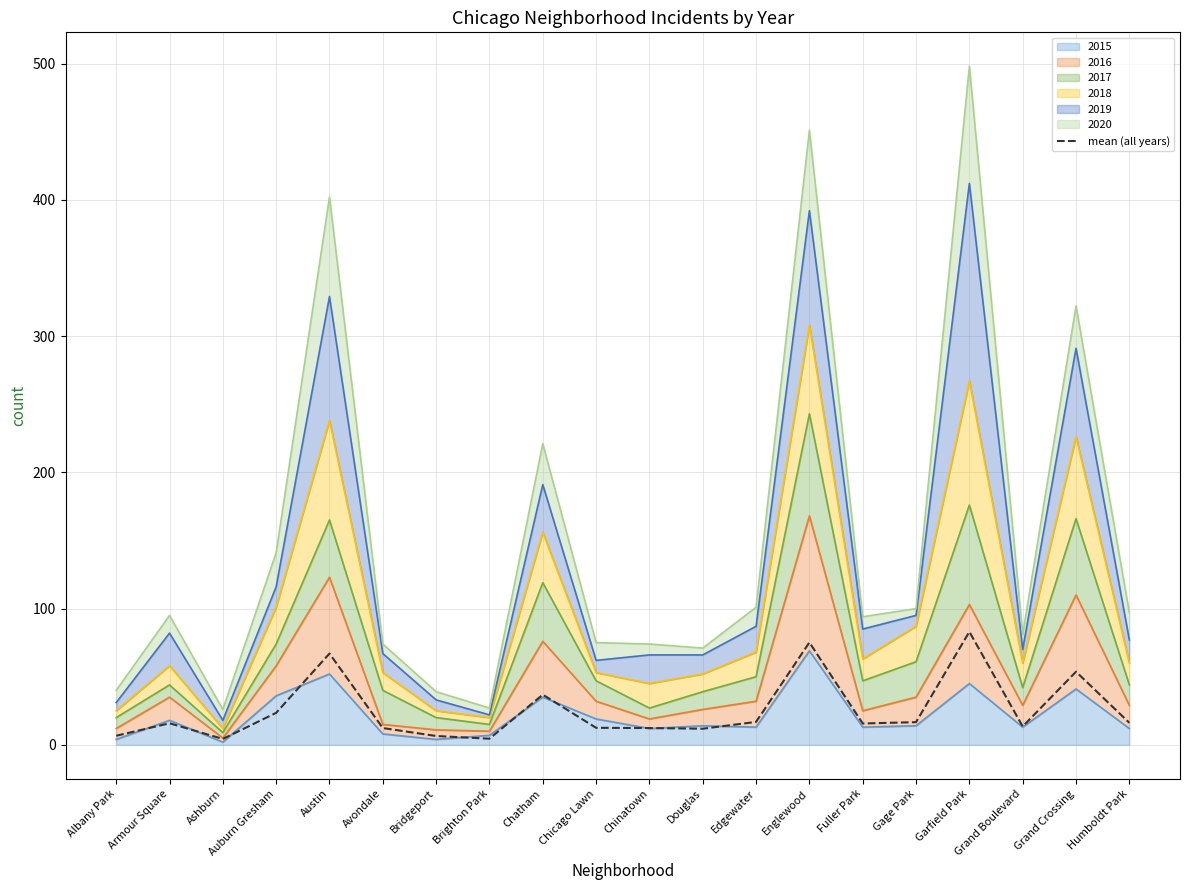

The chart shows a value of 12.5 at Chicago Lawn. True or false?

True